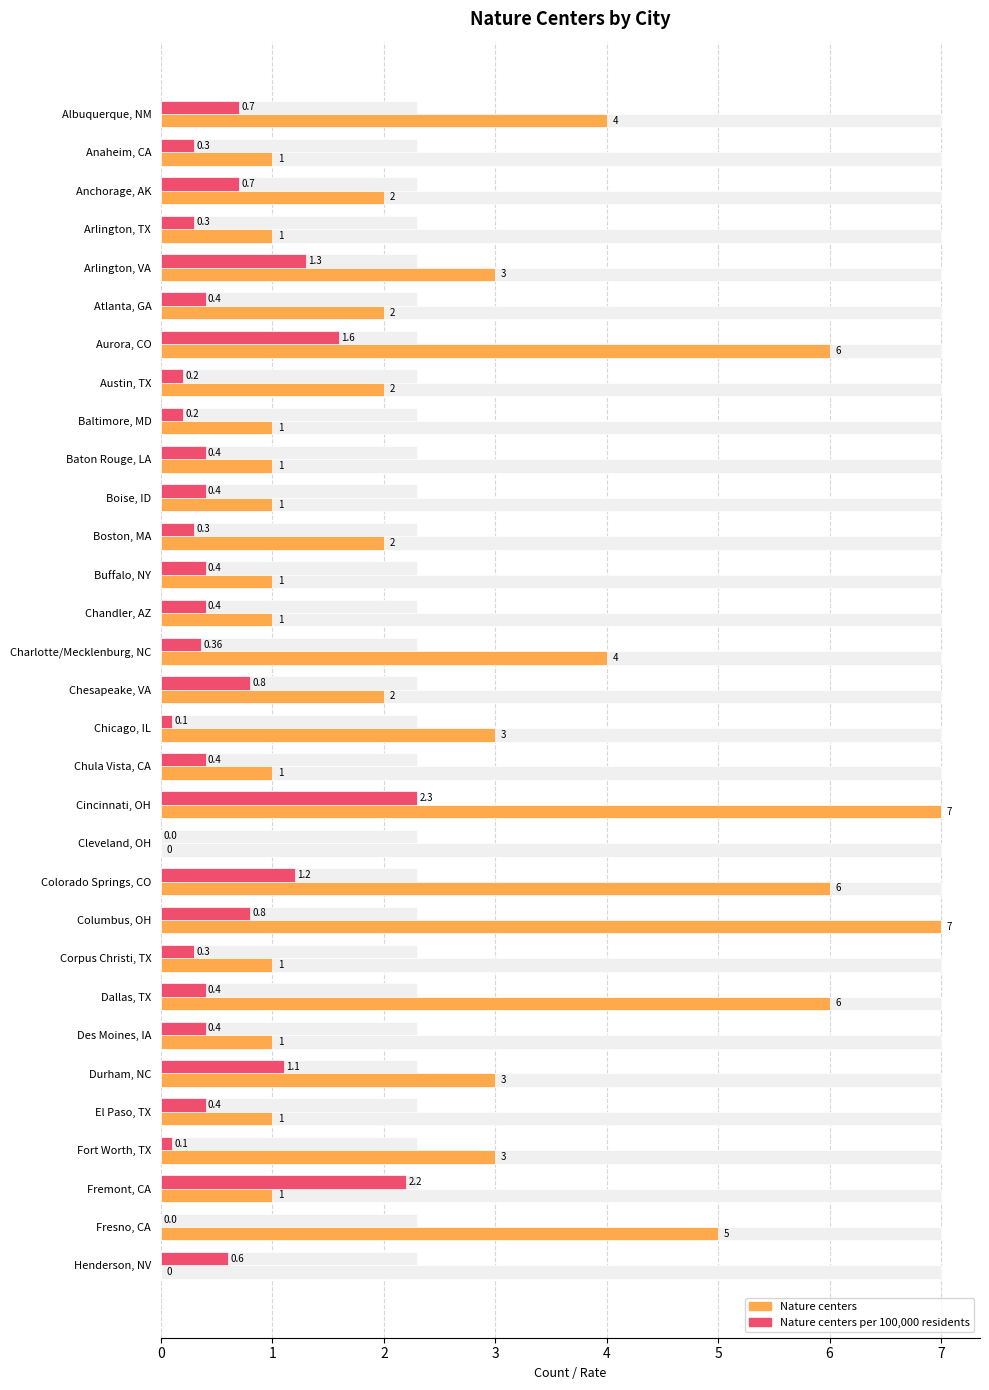

Reading right to left, extract all data points from this chart.

Nature centers: 0.0	5.0	1.0	3.0	1.0	3.0	1.0	6.0	1.0	7.0	6.0	0.0	7.0	1.0	3.0	2.0	4.0	1.0	1.0	2.0	1.0	1.0	1.0	2.0	6.0	2.0	3.0	1.0	2.0	1.0	4.0
Nature centers per 100,000 residents: 0.6	0.0	2.2	0.1	0.4	1.1	0.4	0.4	0.3	0.8	1.2	0.0	2.3	0.4	0.1	0.8	0.4	0.4	0.4	0.3	0.4	0.4	0.2	0.2	1.6	0.4	1.3	0.3	0.7	0.3	0.7